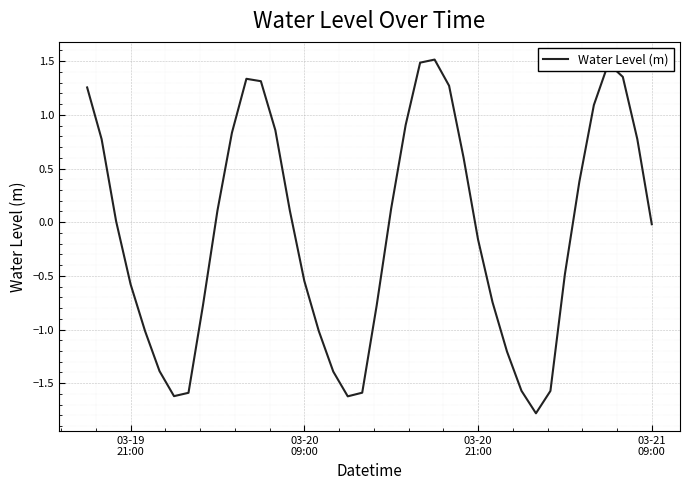

What is the difference between the maximum and minimum values?

3.3